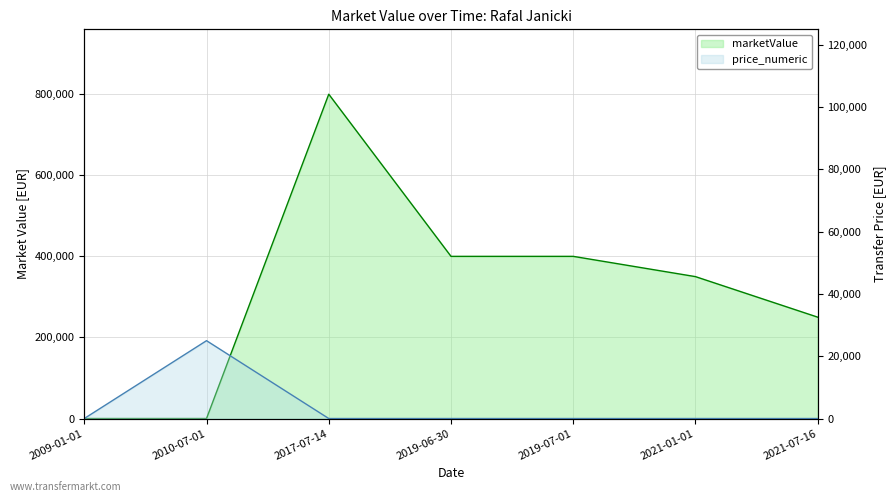

At which category does price_numeric reach its first local peak?

2010-07-01